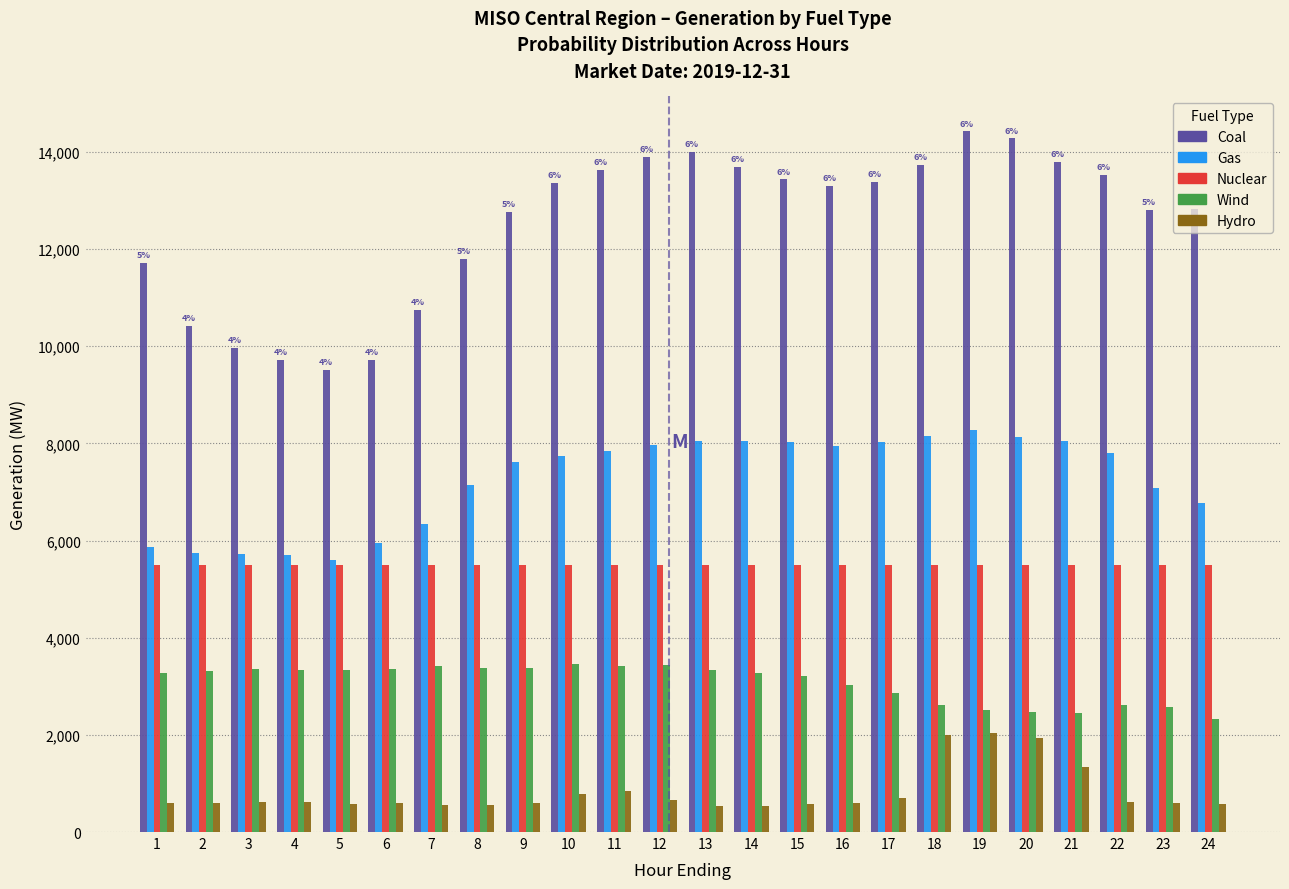

What is the sum of all Gas values?

173579.0